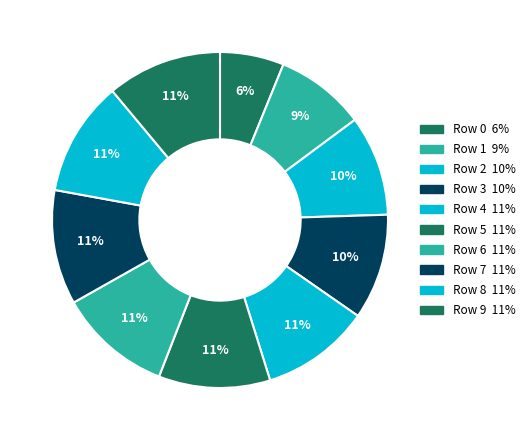

How many segments does this pie chart have?

10